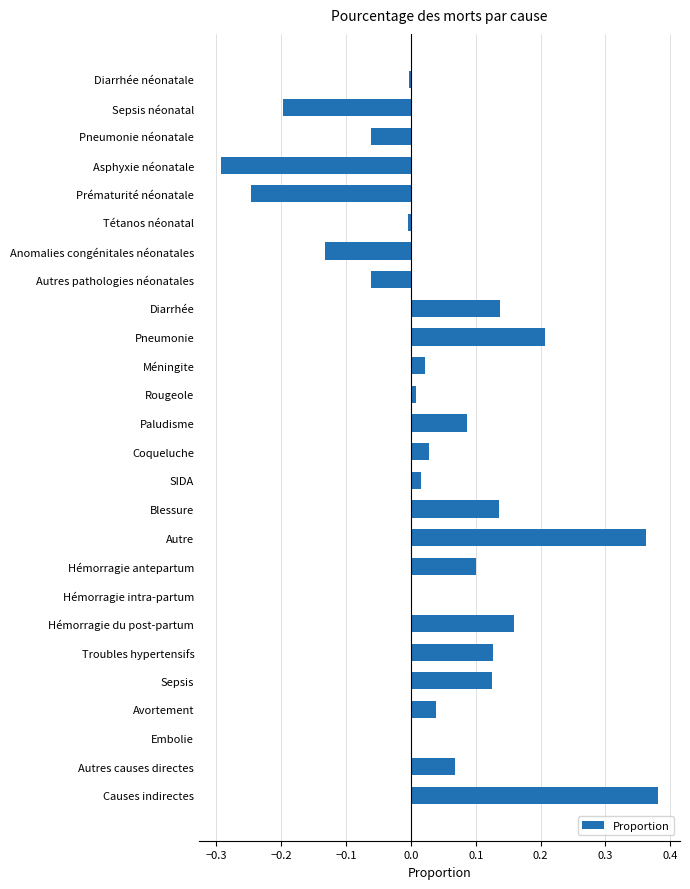

True or false: the data shows -0.3 at Asphyxie néonatale.

True